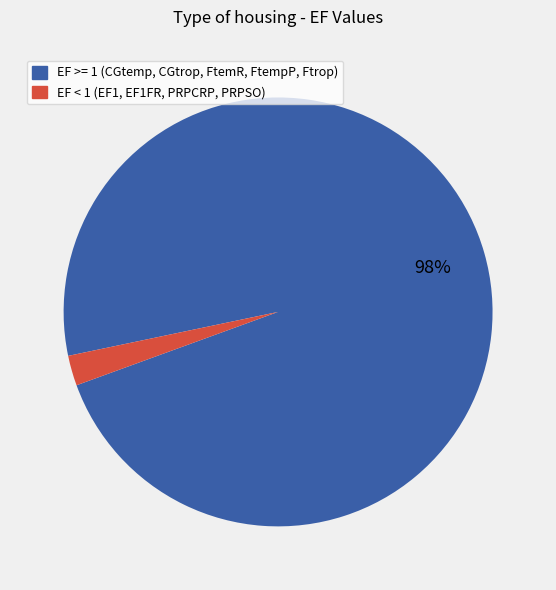

To the nearest percent, what is the average slice percentage?

50%